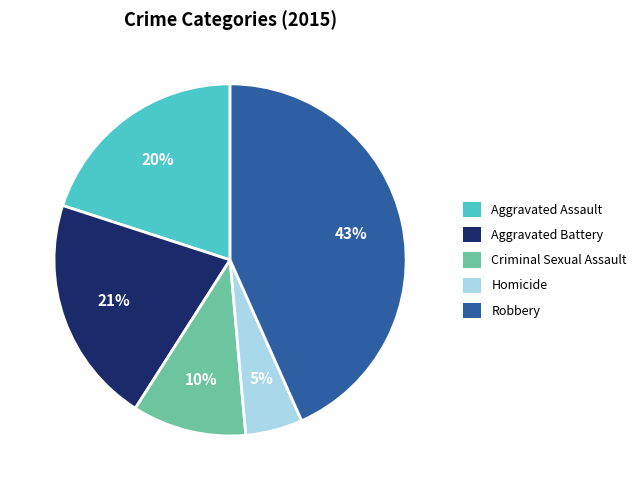

Does any single category account for the majority?

No